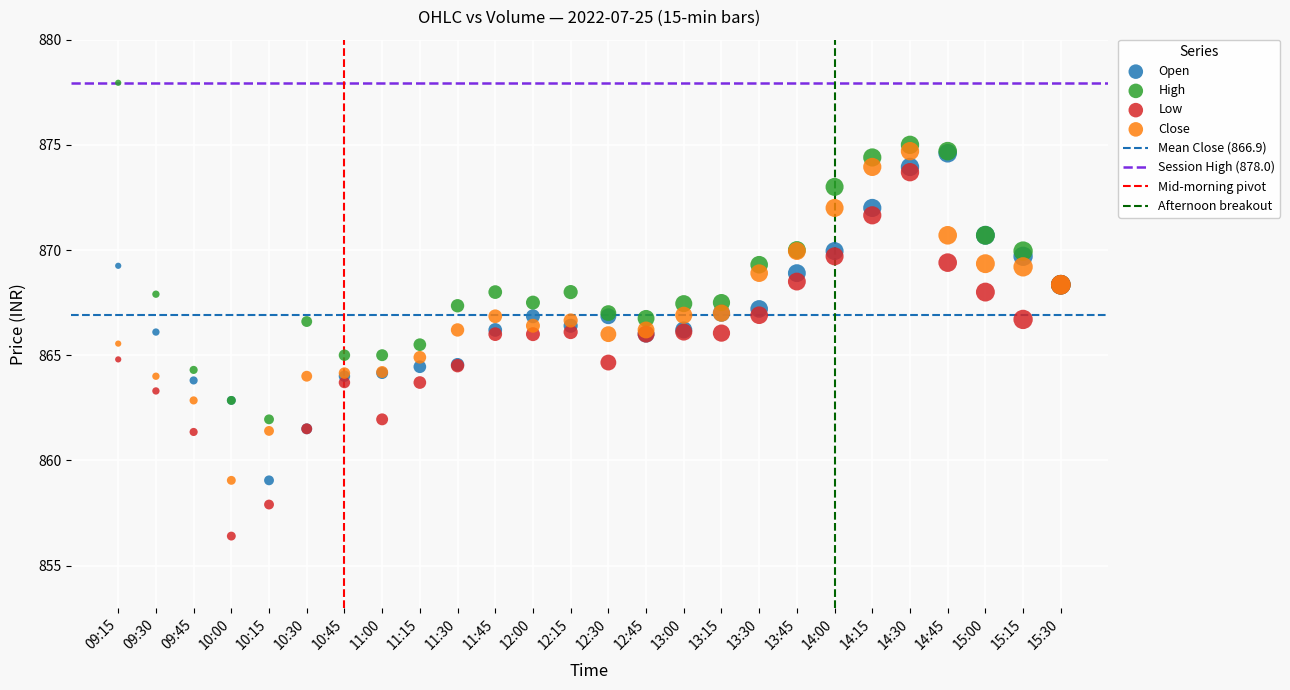

Which series contains the lowest Y value?

Low